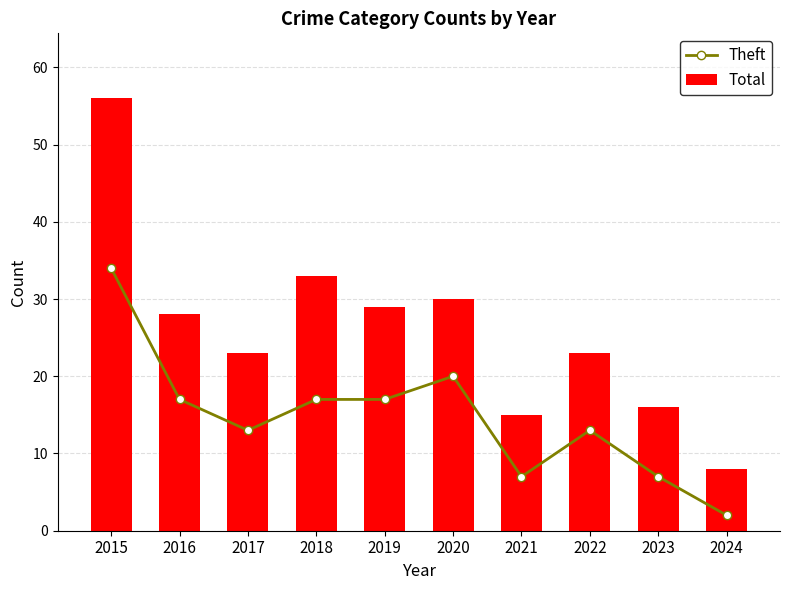

Count the number of data series in this chart.

2